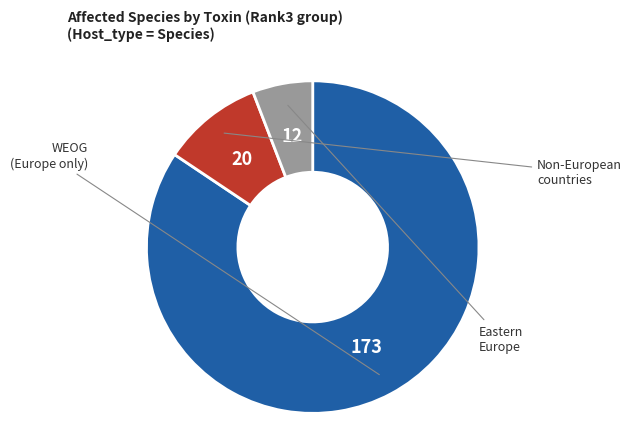

Is there a majority slice in this chart?

Yes